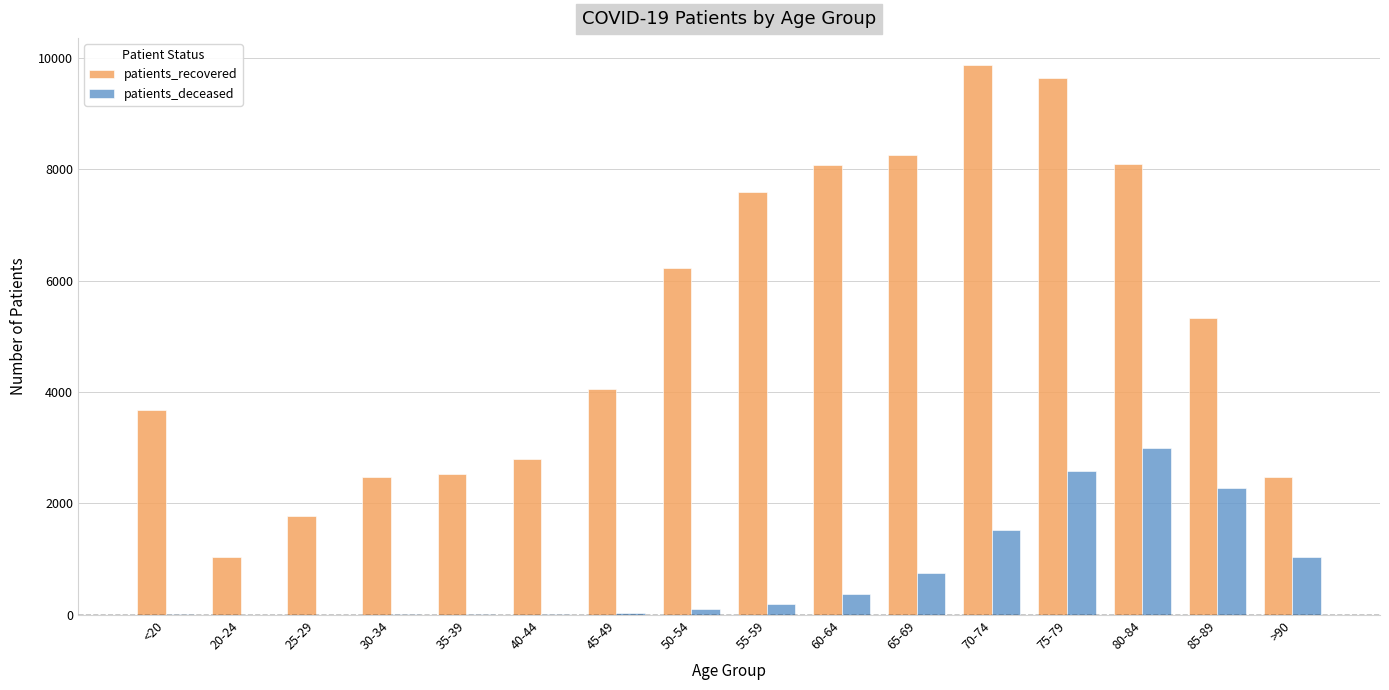

How many series are shown in this chart?

2